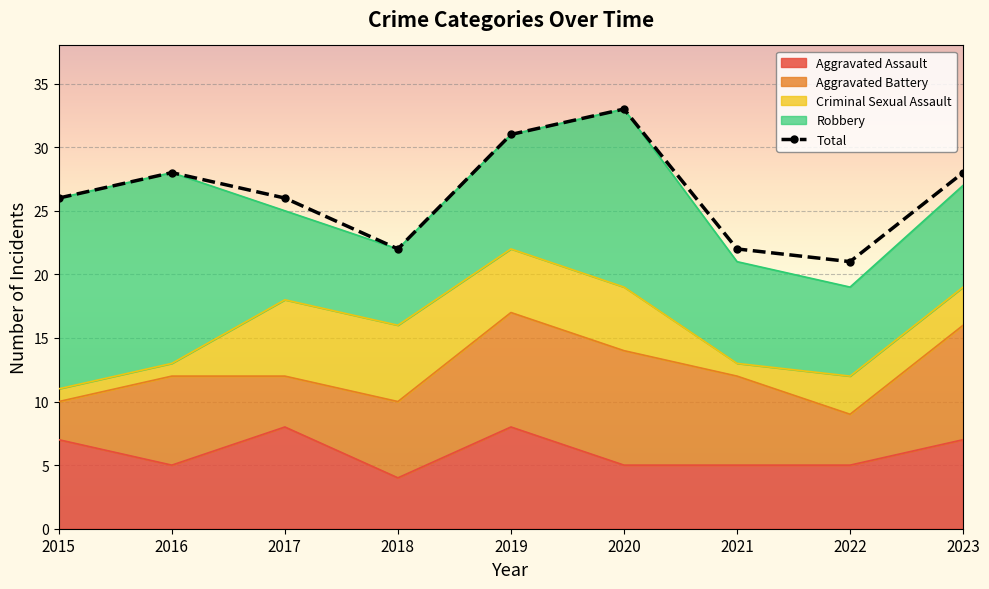

What is the maximum value for Robbery?

15